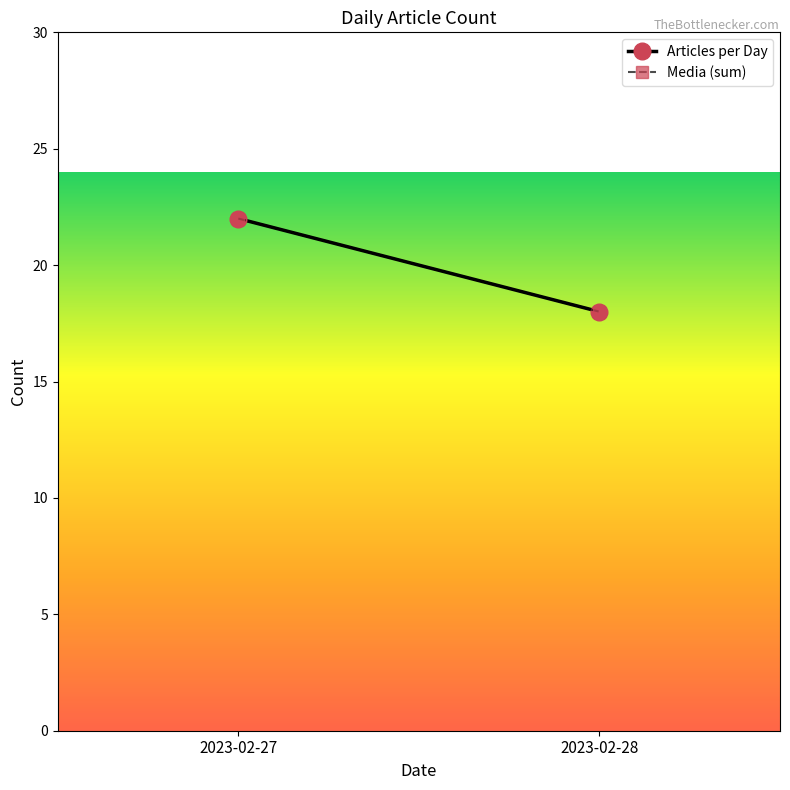

What is the minimum value for Media (sum)?

18